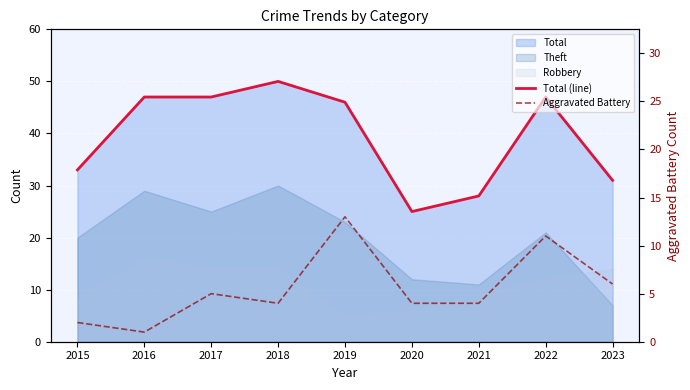

Rank the categories by Total (line) value from lowest to highest.

2020, 2021, 2023, 2015, 2019, 2016, 2017, 2022, 2018